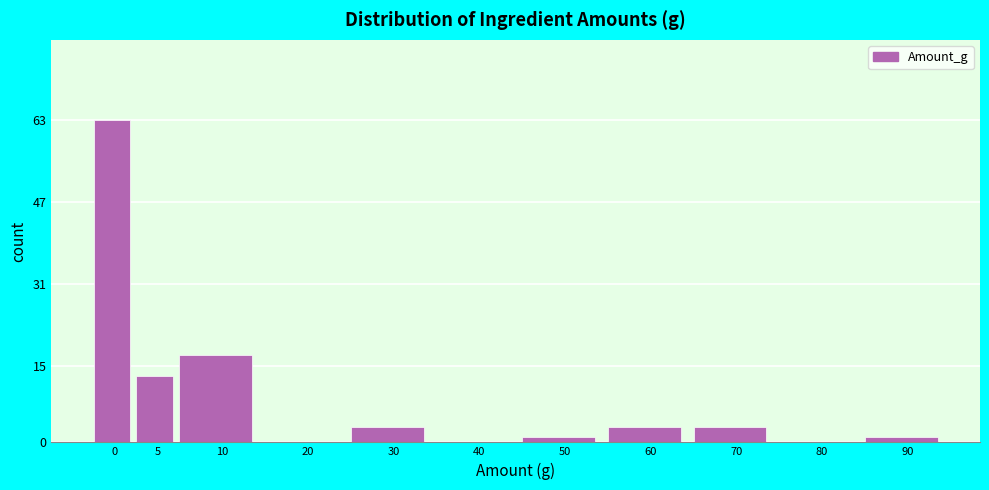

Reading left to right, extract all data points from this chart.

0=63	5=13	10=17	20=0	30=3	40=0	50=1	60=3	70=3	80=0	90=1